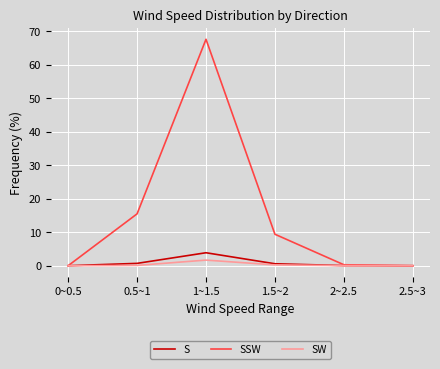

Is it true that SW equals 0.0 at 0~0.5?

True